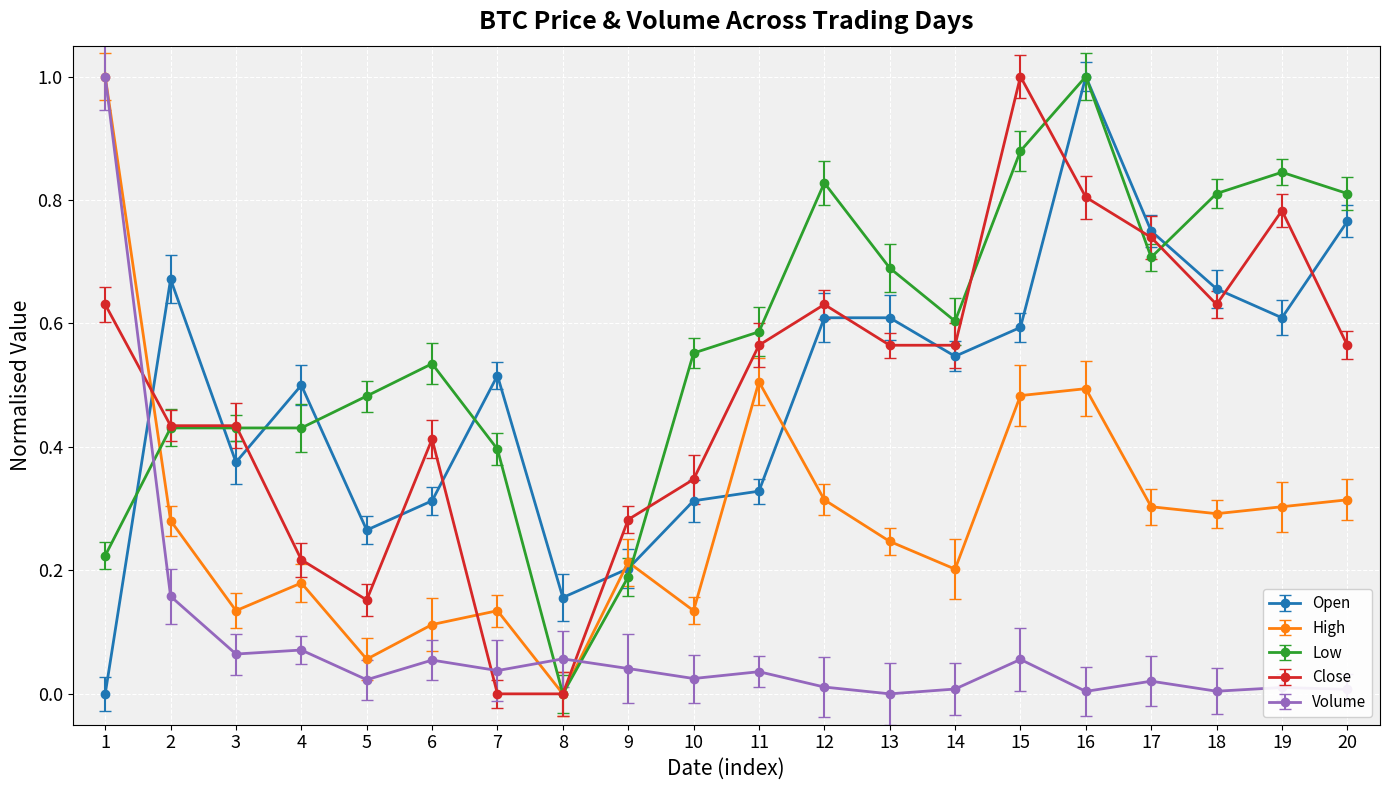

Which series ends up on top after the final intersection of Open and Low?

Low